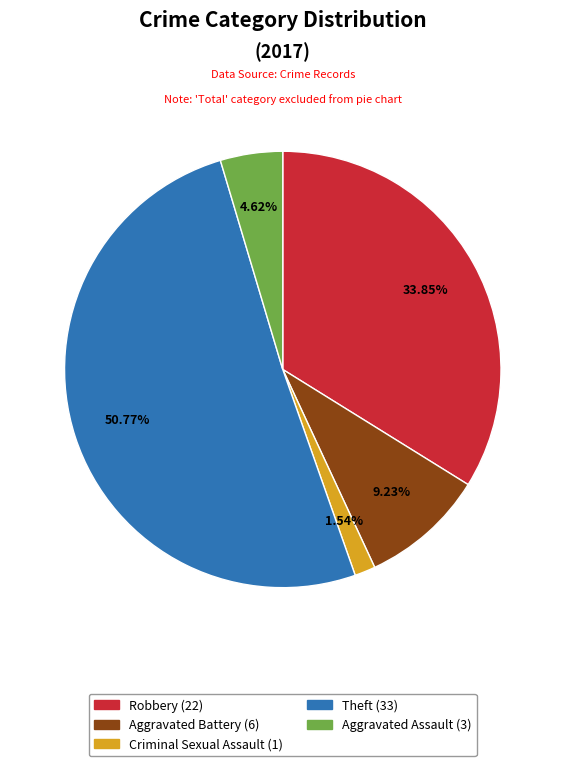

To the nearest percent, what is the difference between the largest and smallest slice percentages?

49%